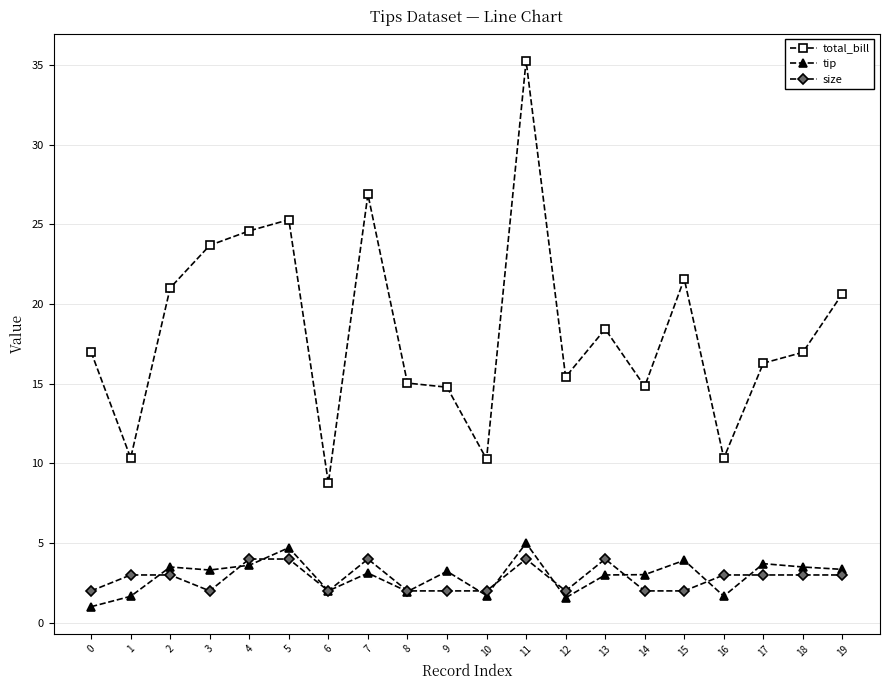

True or false: size and tip cross at least once.

True